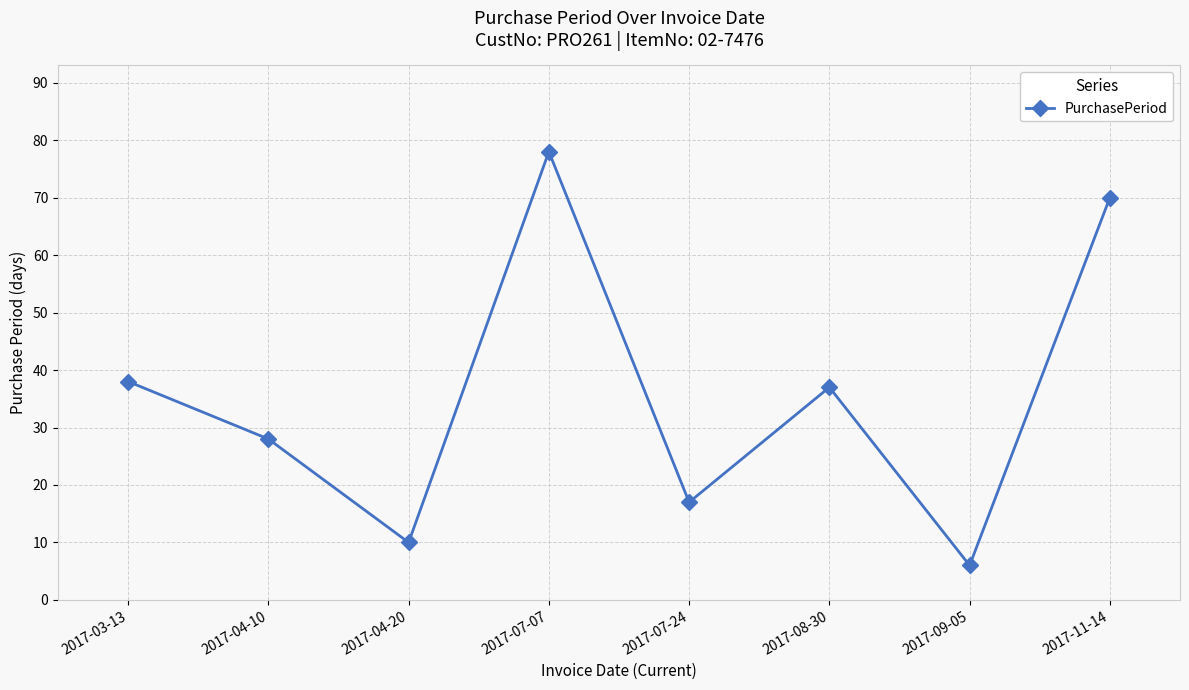

What is the change in value from 2017-09-05 to 2017-11-14?

+64